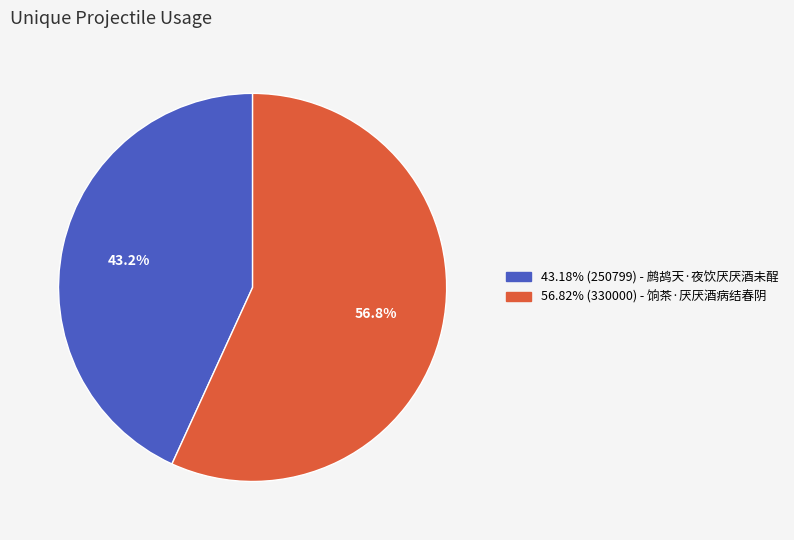

Does any single category account for the majority?

Yes